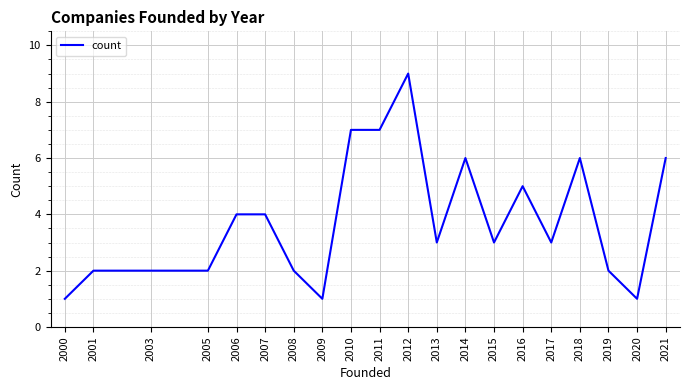

True or false: the data shows 4 at 2011.

False